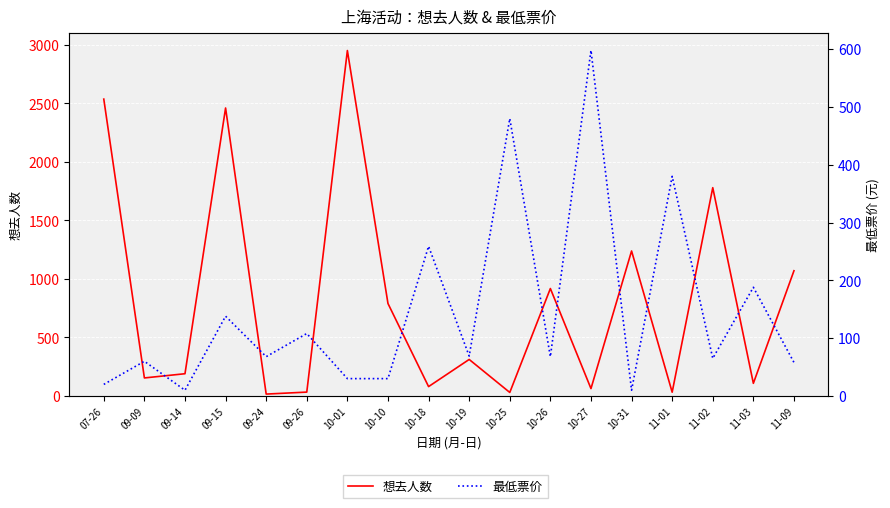

What is the difference between the maximum and minimum values in the 想去人数 series?

2936.0